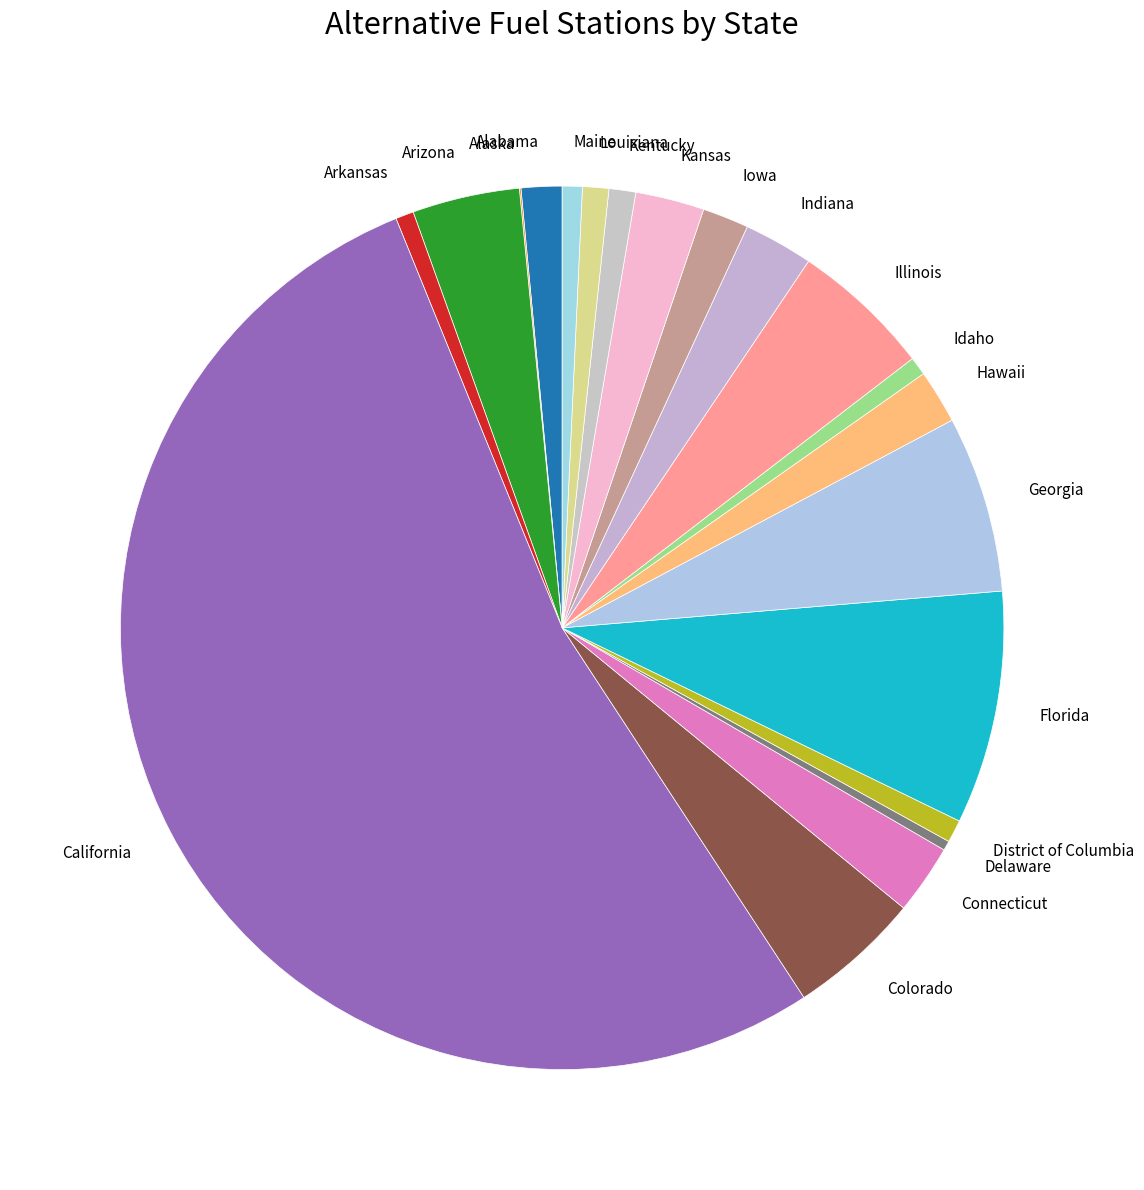

True or false: Maine accounts for 1% of the total.

True